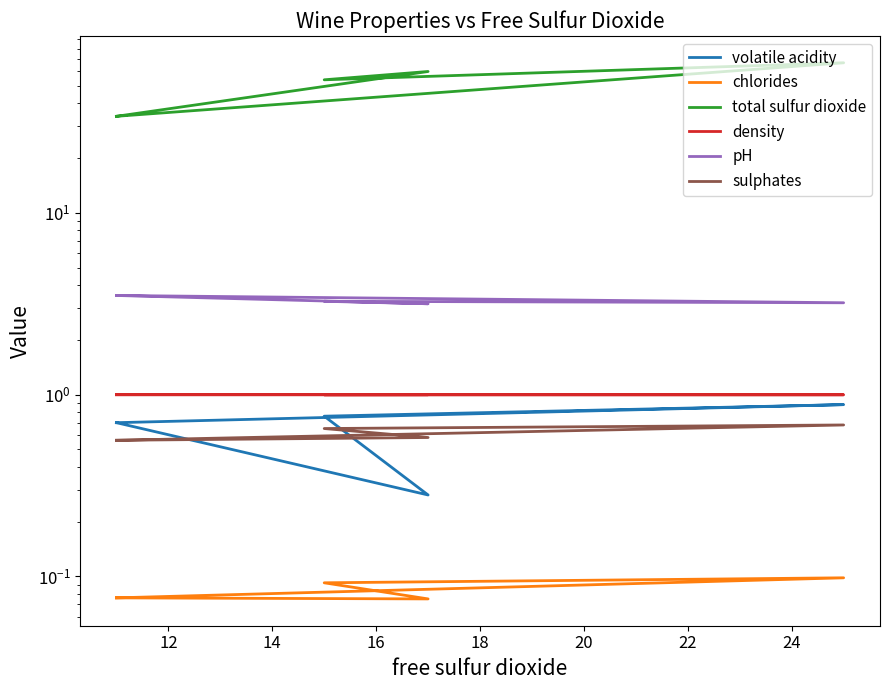

True or false: chlorides has a value of 0.1 at 12.

True